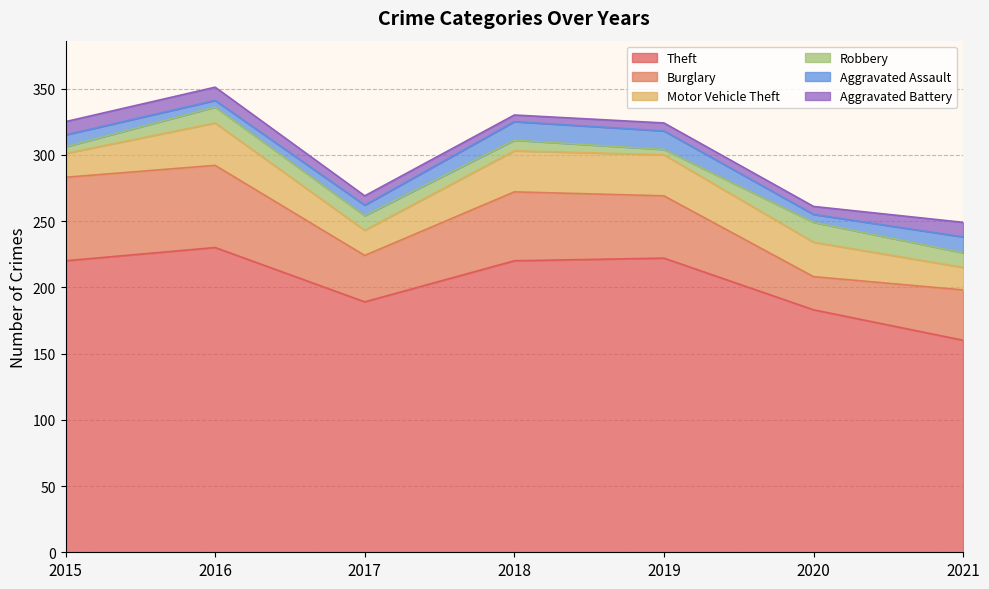

What is the approximate value of Burglary at 2018, to the nearest 5?

50